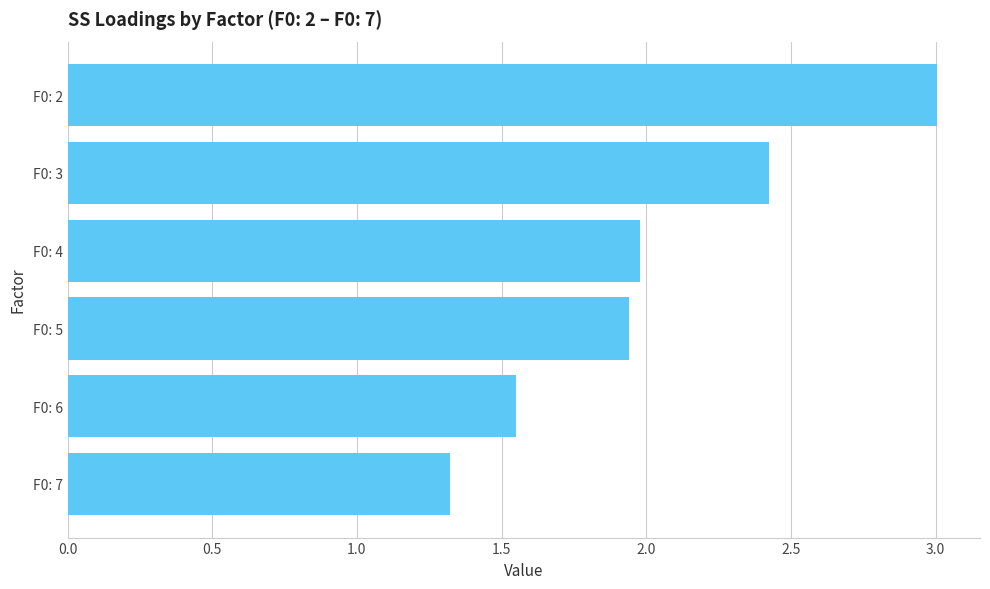

What is the ratio of the value at F0: 6 to the value at F0: 2?

0.5